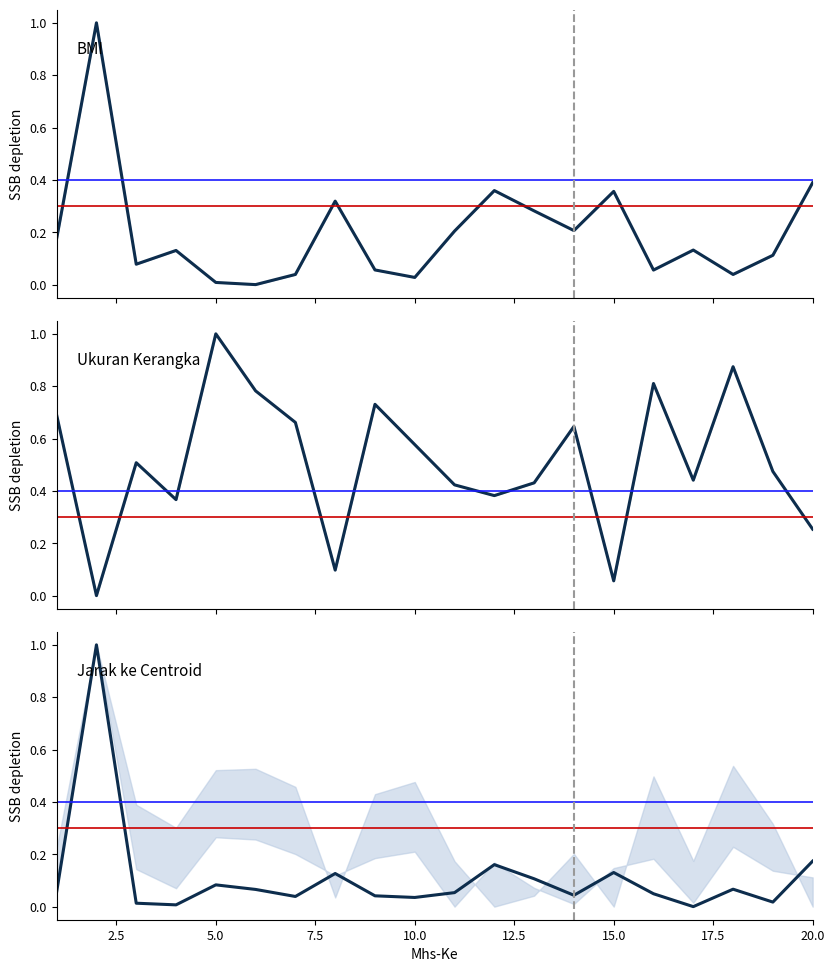

The Jarak ke Centroid series shows 0.1 at 15. True or false?

False